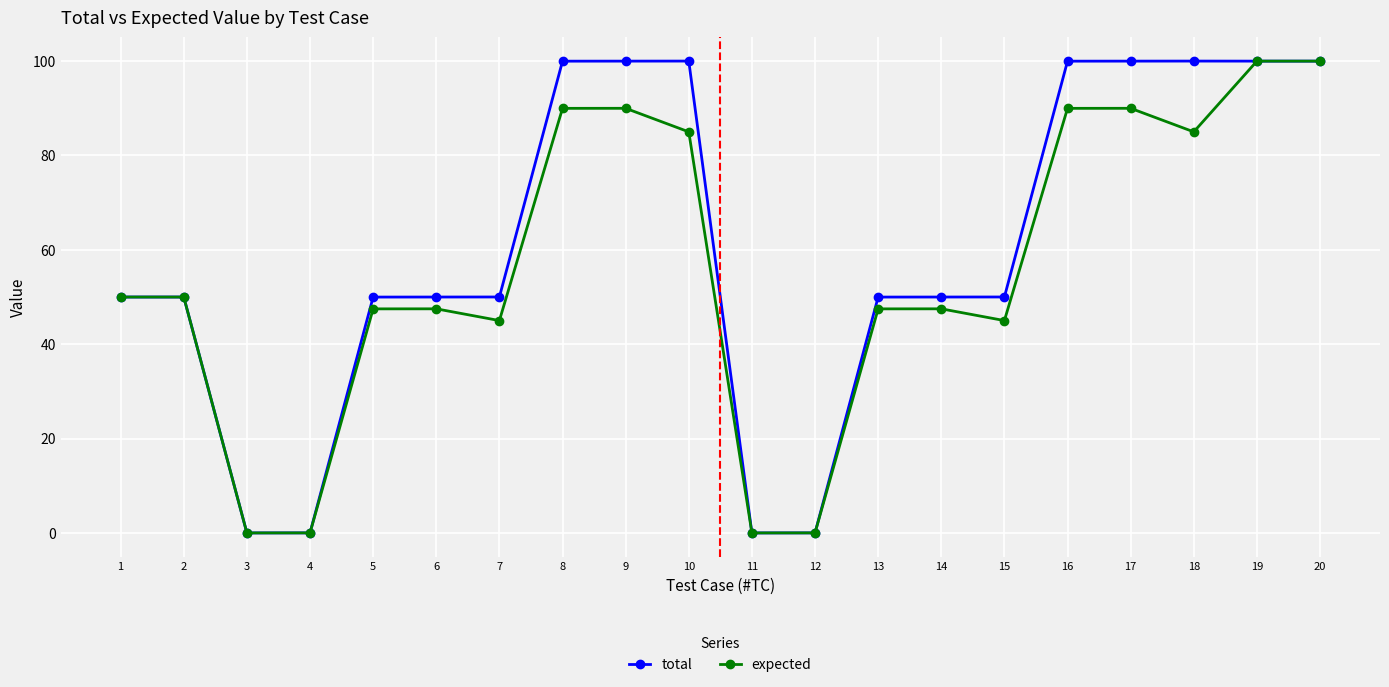

What is the sum of all expected values?

1110.0